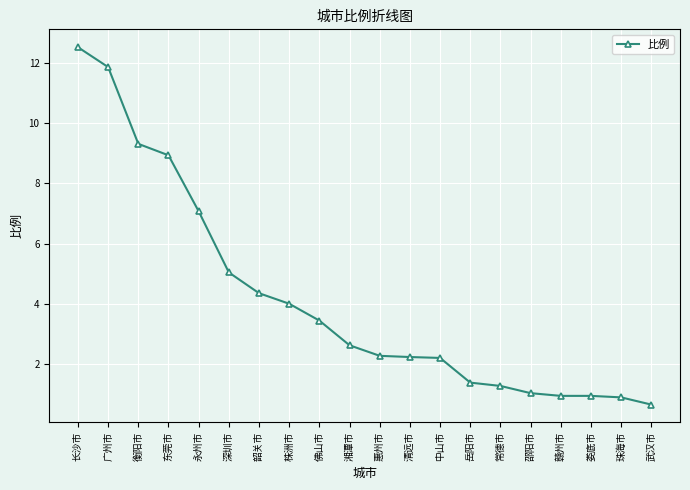

Which category has the highest value across all series?

长沙市